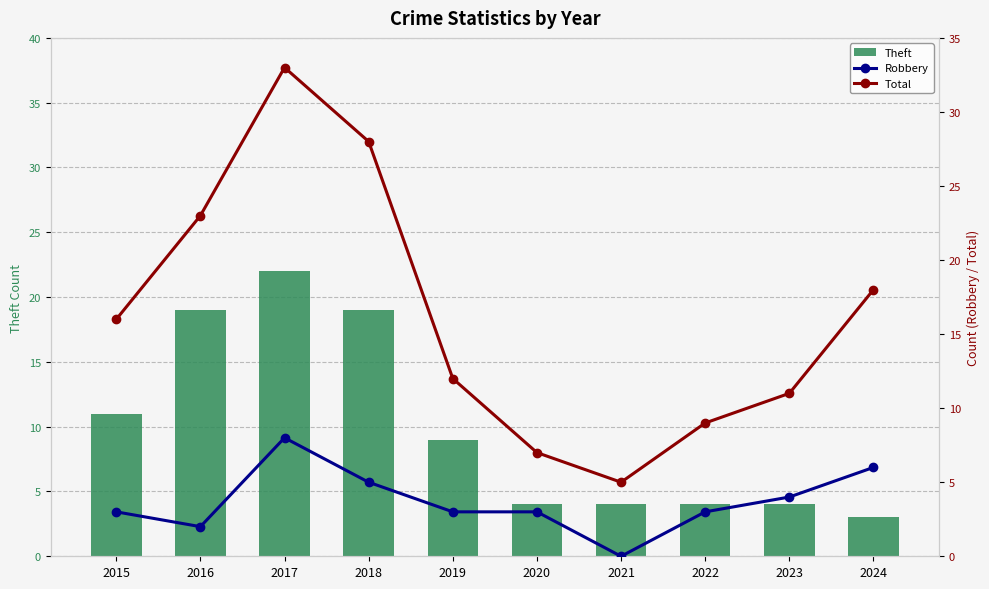

At which label does Robbery first exceed 3?

2017